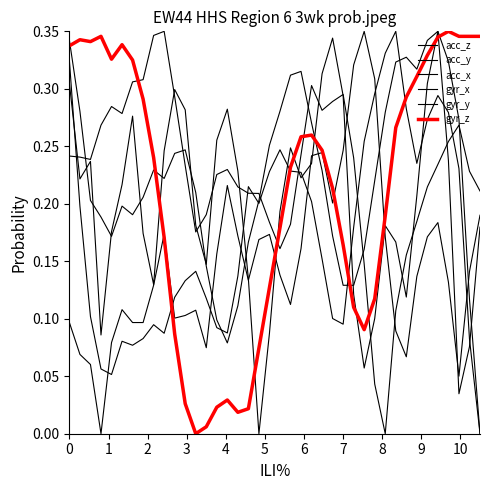

How many lines are shown in the chart?

6